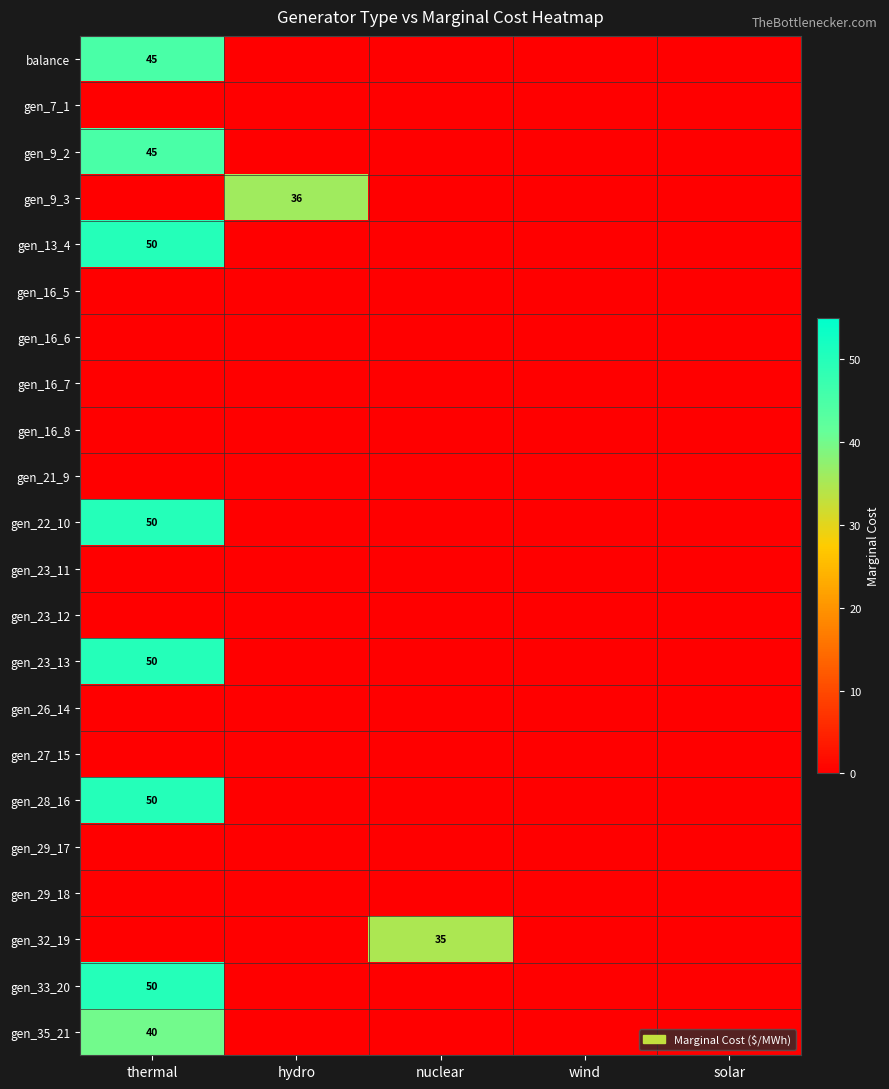

How many distinct data groups are displayed?

22